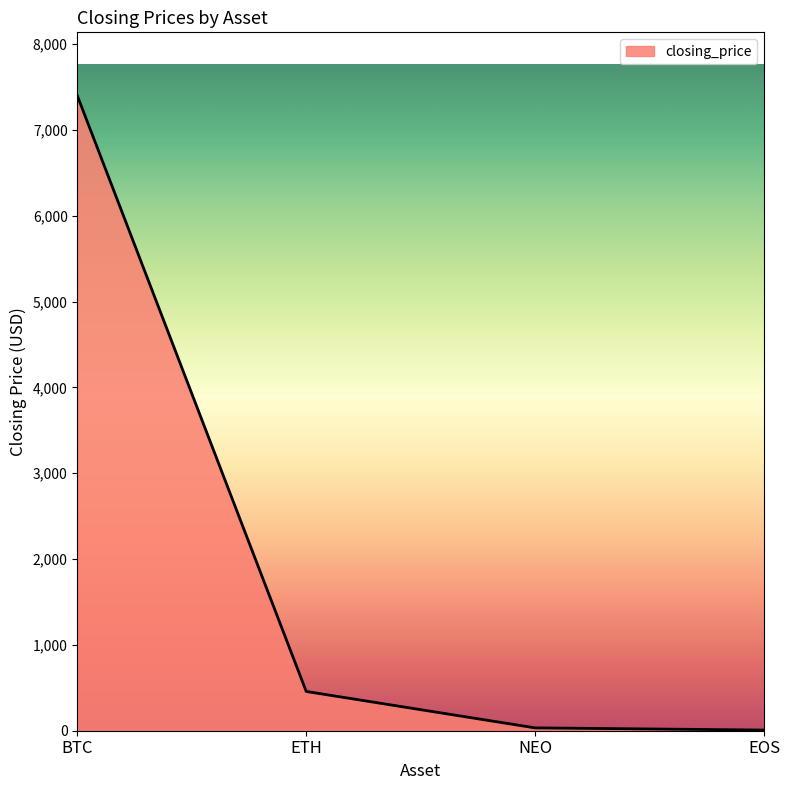

What is the difference between the maximum and minimum values?

7390.0